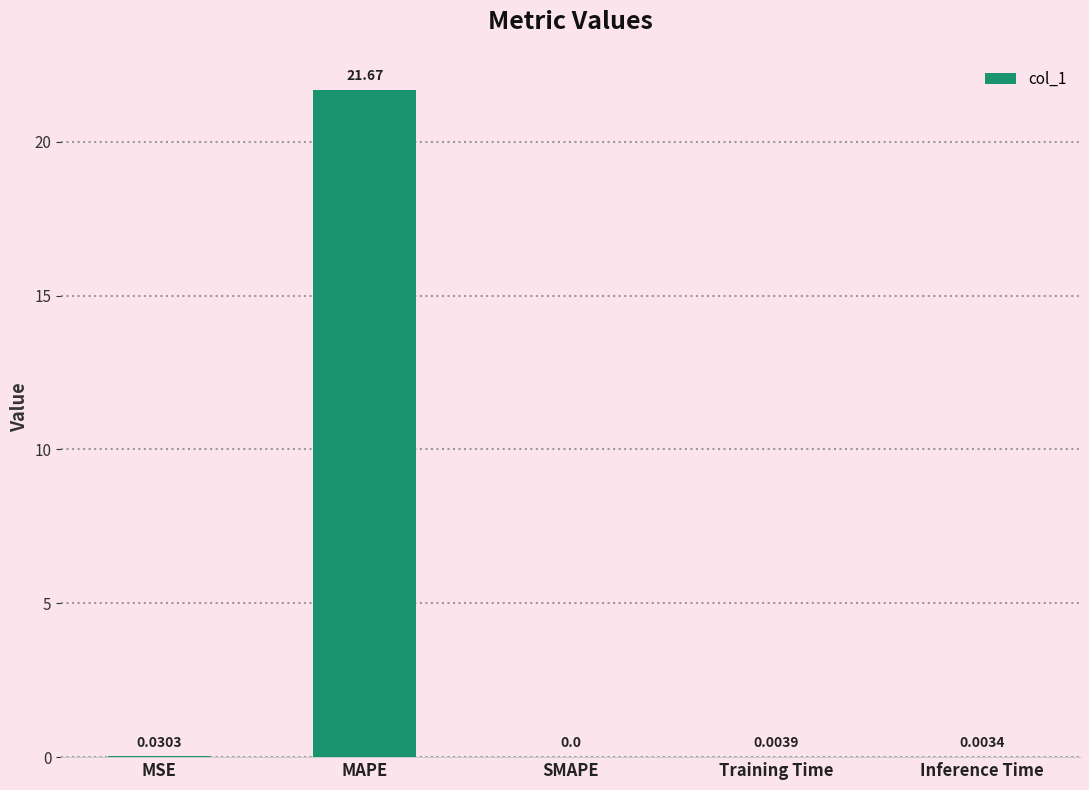

Which label corresponds to the largest value in the chart?

MAPE